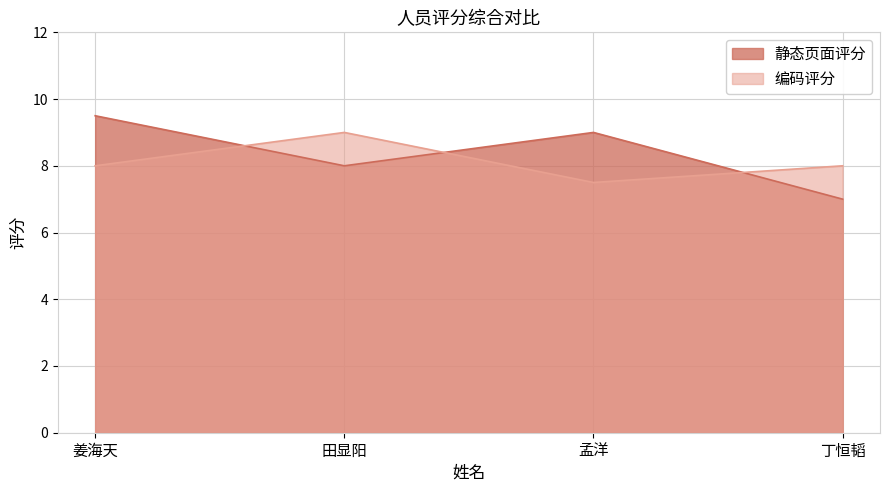

What is the smallest value displayed?

7.0